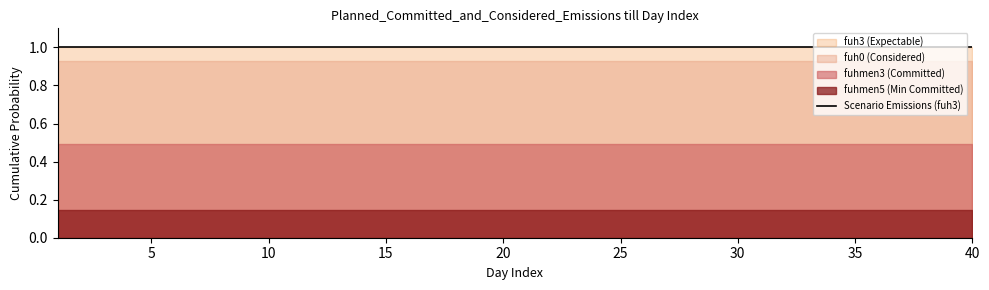

Does the chart have visible grid lines?

No